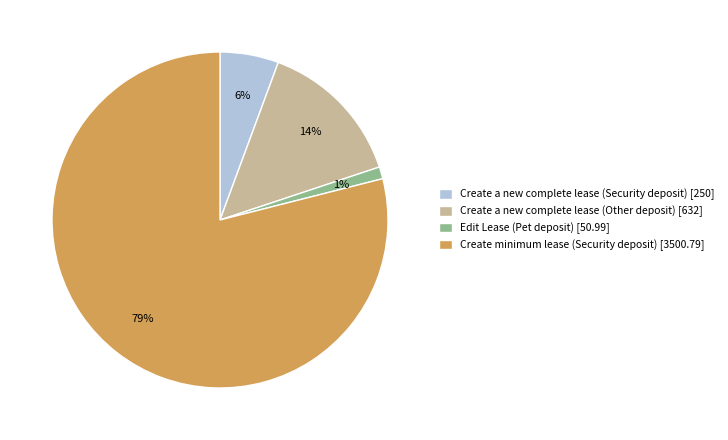

Rank the categories by value from highest to lowest.

Create minimum lease (Security deposit), Create a new complete lease (Other deposit), Create a new complete lease (Security deposit), Edit Lease (Pet deposit)